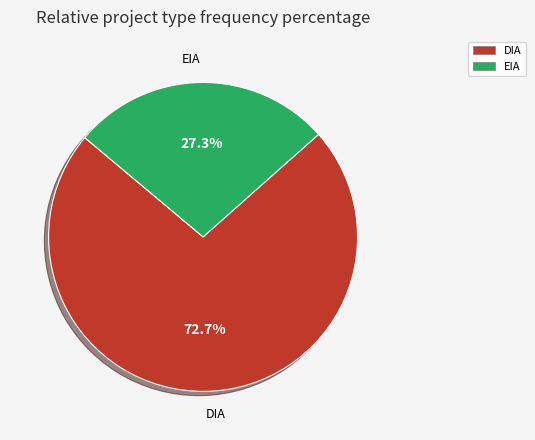

To the nearest percent, what is the difference between the largest and smallest slice percentages?

45%